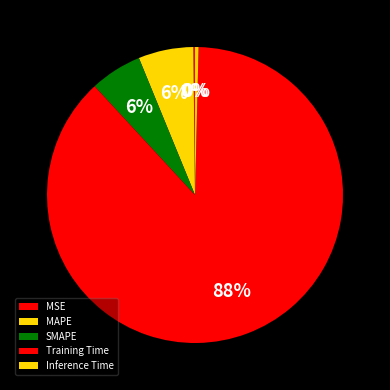

Count the number of slices in the pie.

5